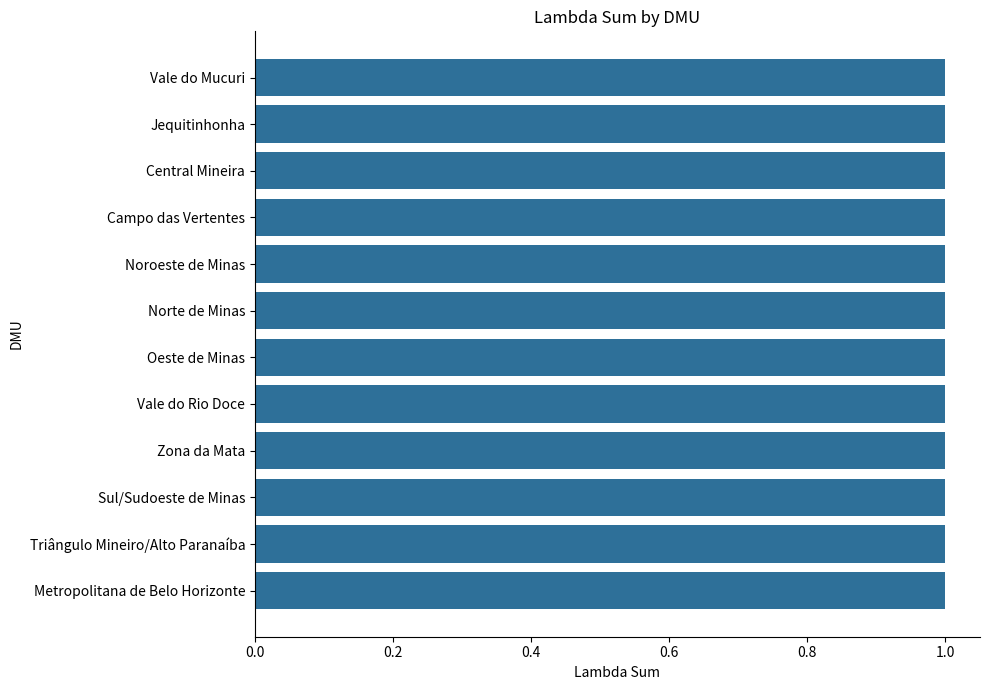

The value at Triângulo Mineiro/Alto Paranaíba is 1.7. True or false?

False